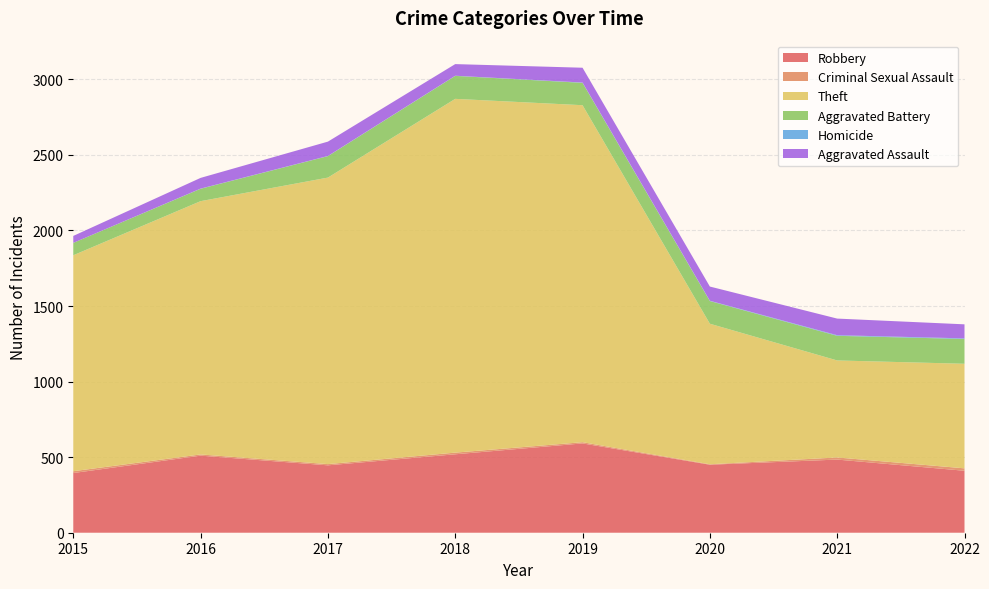

Reading left to right, transcribe all the data shown in this chart.

Robbery: 2015=395	2016=510	2017=446	2018=519	2019=591	2020=450	2021=484	2022=410
Criminal Sexual Assault: 2015=12	2016=8	2017=8	2018=11	2019=8	2020=3	2021=14	2022=16
Theft: 2015=1429	2016=1676	2017=1896	2018=2341	2019=2230	2020=930	2021=642	2022=692
Aggravated Battery: 2015=82	2016=82	2017=142	2018=152	2019=148	2020=150	2021=163	2022=164
Homicide: 2015=0	2016=1	2017=1	2018=1	2019=2	2020=2	2021=4	2022=4
Aggravated Assault: 2015=46	2016=71	2017=95	2018=77	2019=98	2020=94	2021=110	2022=93